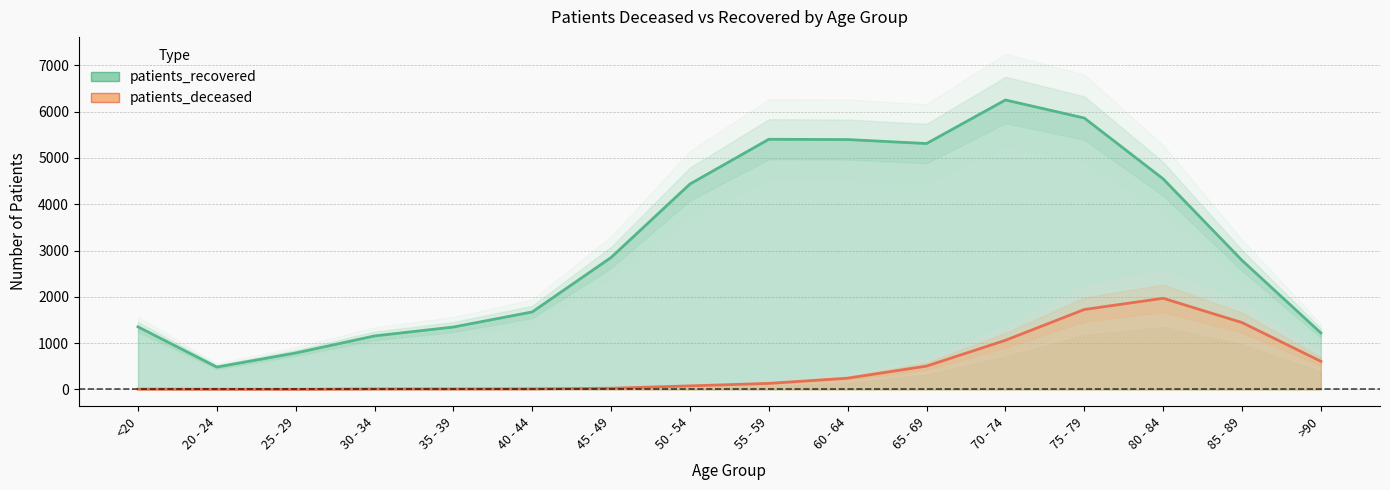

What is the minimum value shown in the chart?

2